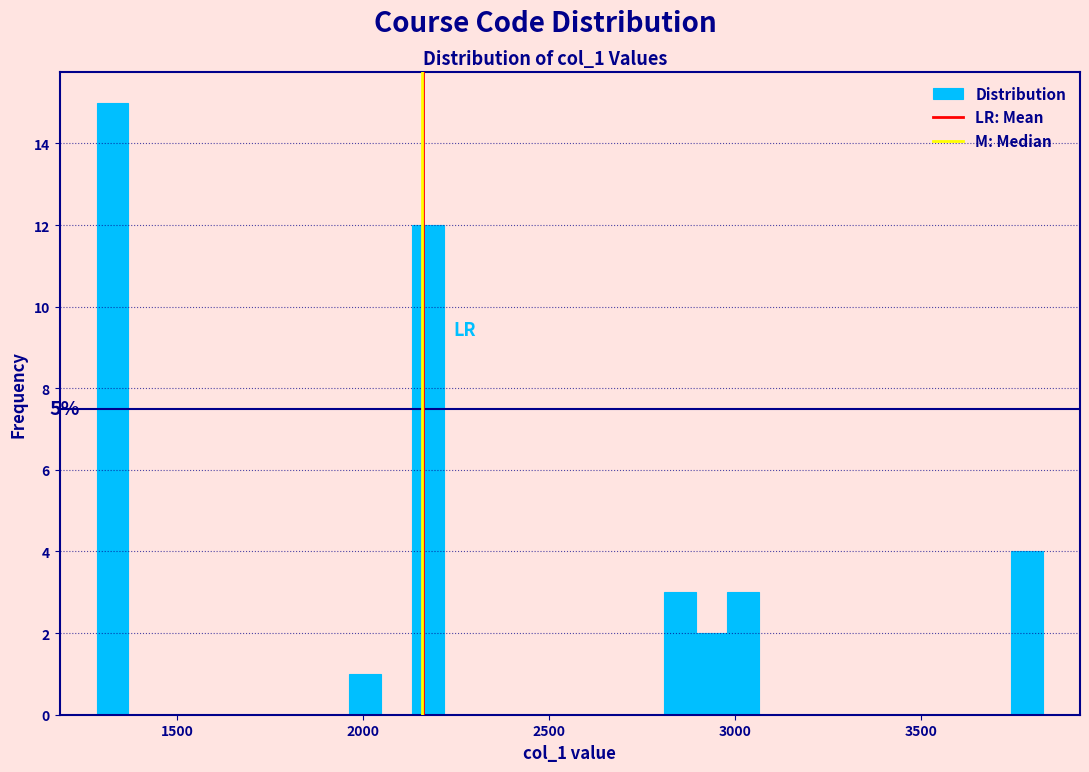

Around what value on the x-axis is the tallest bar? Give the approximate position of its centre, as read against the axis.

1350